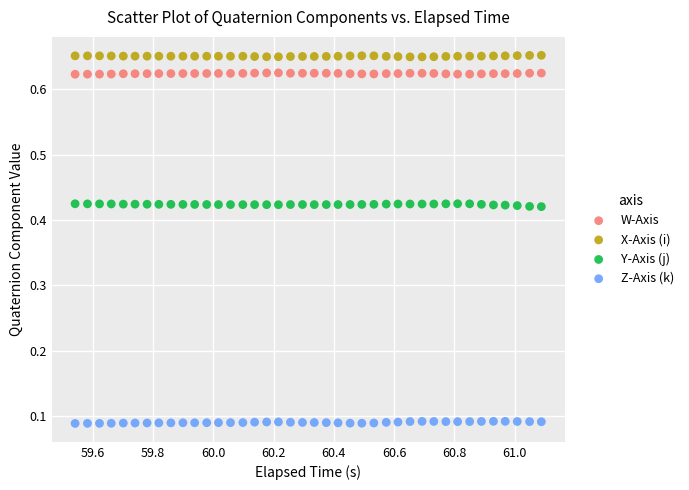

Which series reaches the maximum Y coordinate?

X-Axis (i)